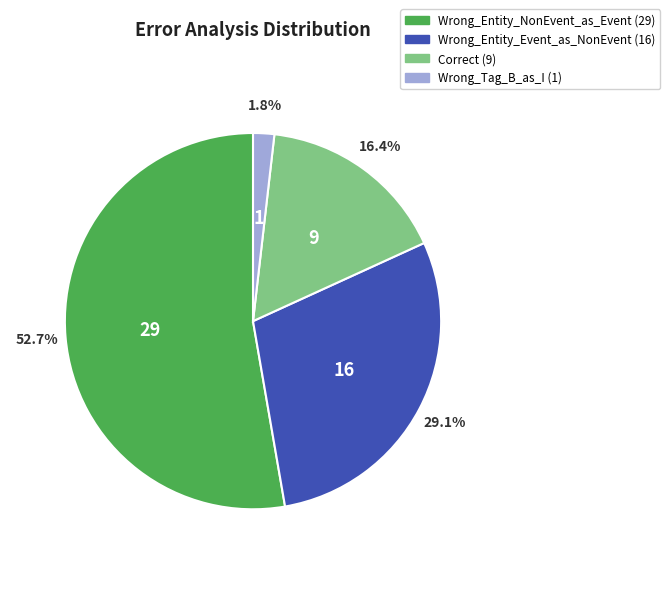

To the nearest percent, what is the average slice percentage?

25%